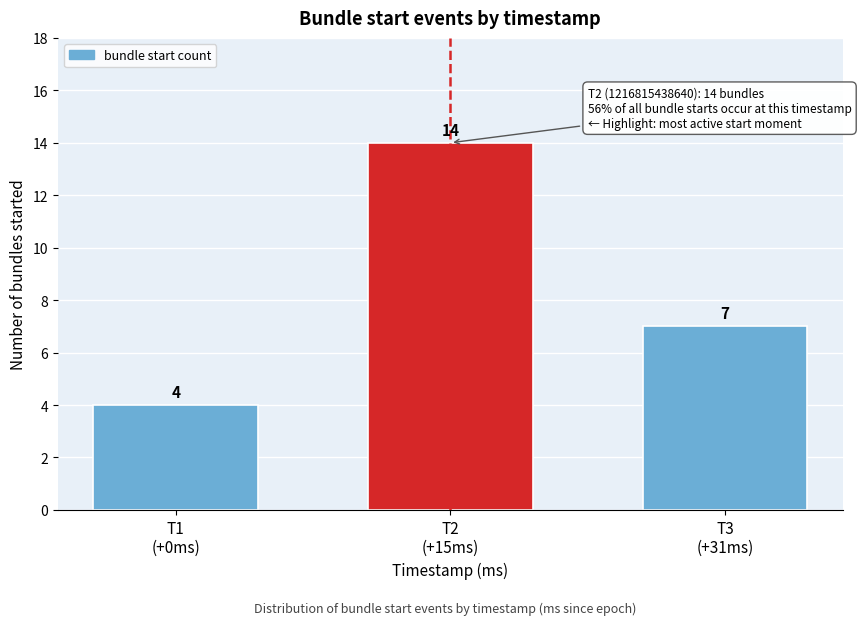

Reading left to right, extract all data points from this chart.

4	14	7